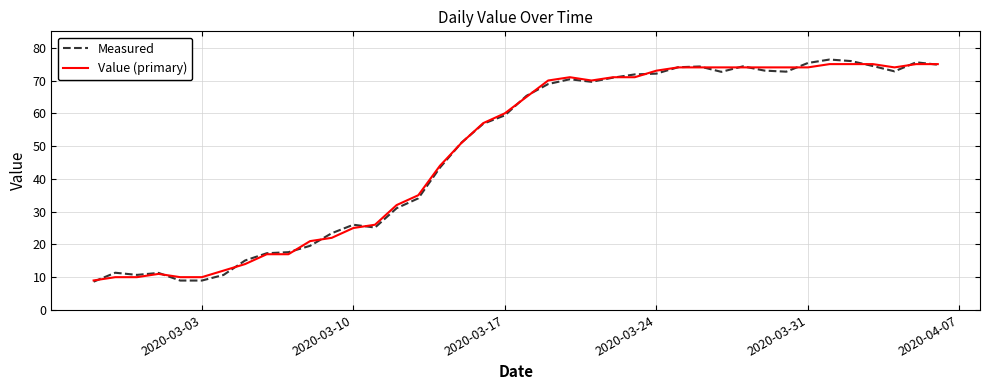

What are all the series names shown in the legend?

Measured, Value (primary)